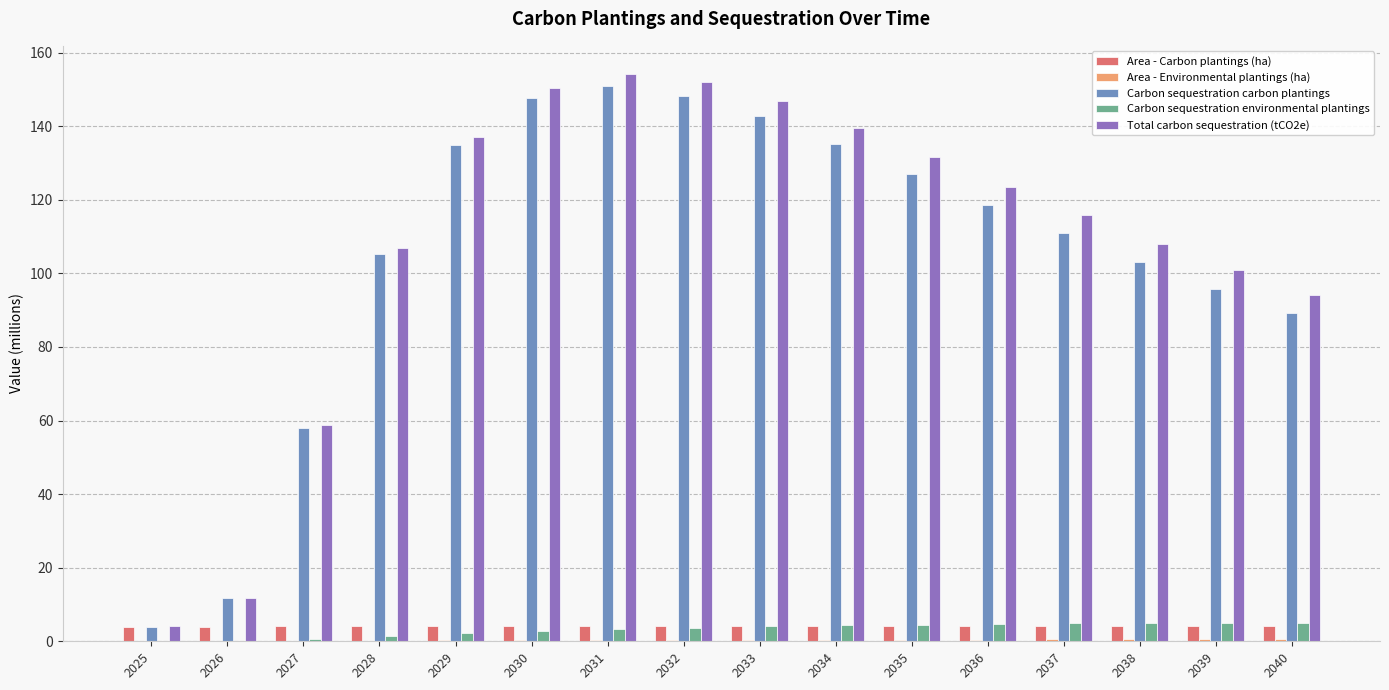

Is the value of Carbon sequestration environmental plantings at 2040 greater than the value of Carbon sequestration carbon plantings at 2034?

No